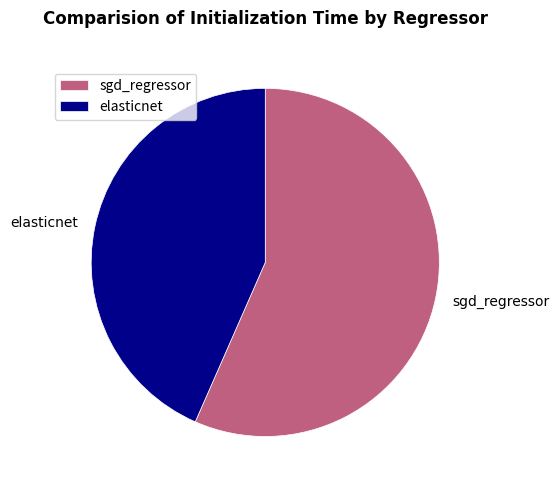

Is there a majority slice in this chart?

Yes